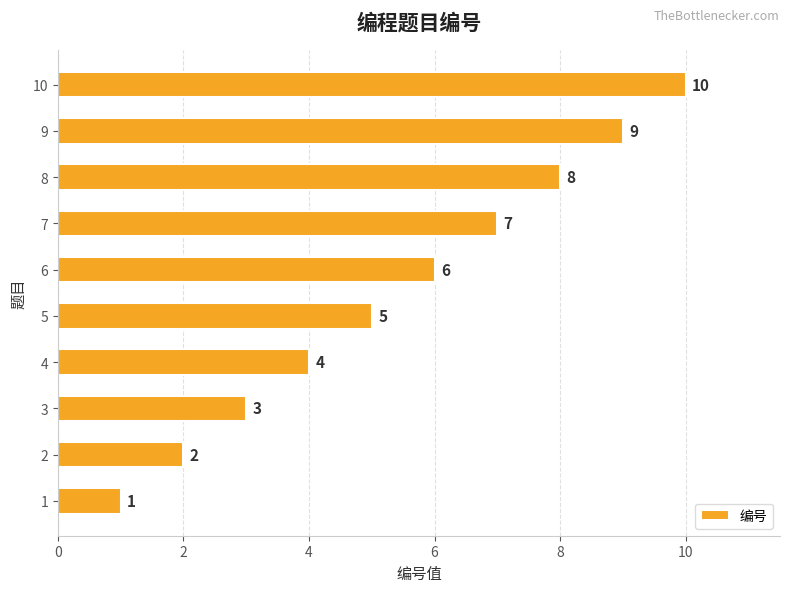

What is the sum of all values?

55